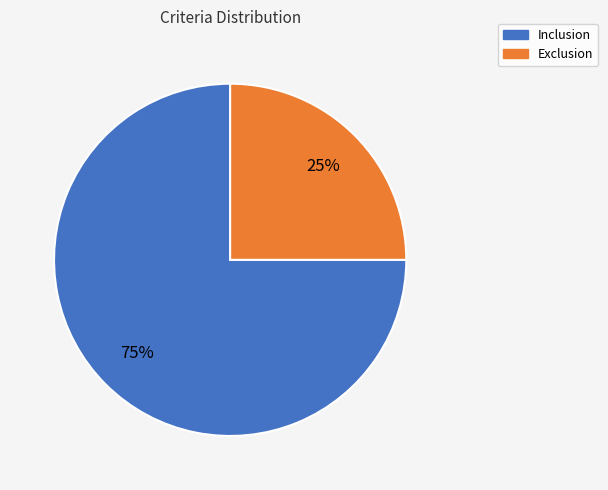

To the nearest percent, what percentage of the pie is Exclusion?

25%